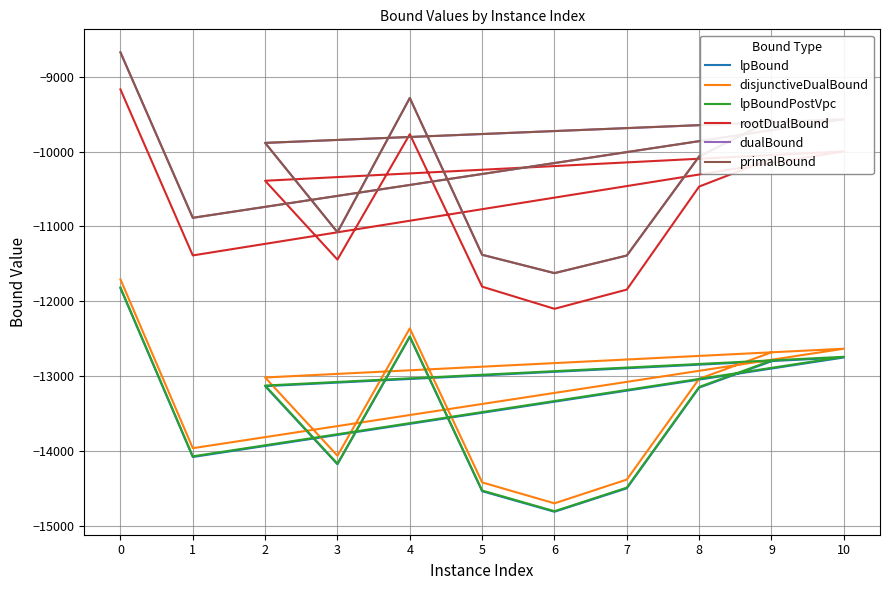

Reading left to right, what are all the values shown in this chart?

lpBound: 0=-11824.7	1=-14081.0	10=-12751.5	2=-13134.7	3=-14178.1	4=-12477.0	5=-14537.8	6=-14812.3	7=-14499.3	8=-13154.1	9=-12801.7
disjunctiveDualBound: 0=-11707.6	1=-13963.1	10=-12634.3	2=-13018.6	3=-14064.2	4=-12362.6	5=-14420.2	6=-14699.9	7=-14382.2	8=-13036.4	9=-12682.7
lpBoundPostVpc: 0=-11816.3	1=-14072.0	10=-12742.1	2=-13126.3	3=-14169.7	4=-12468.6	5=-14528.7	6=-14805.0	7=-14490.4	8=-13145.3	9=-12792.4
rootDualBound: 0=-9169.9	1=-11387.9	10=-9998.2	2=-10390.3	3=-11444.1	4=-9768.5	5=-11805.5	6=-12101.1	7=-11844.3	8=-10467.6	9=-10095.4
dualBound: 0=-8675.2	1=-10886.1	10=-9569.1	2=-9885.2	3=-11078.2	4=-9285.2	5=-11380.0	6=-11625.1	7=-11390.1	8=-10065.3	9=-9581.9
primalBound: 0=-8674.3	1=-10885.0	10=-9568.2	2=-9884.2	3=-11077.3	4=-9284.3	5=-11378.9	6=-11624.0	7=-11389.0	8=-10064.5	9=-9581.4